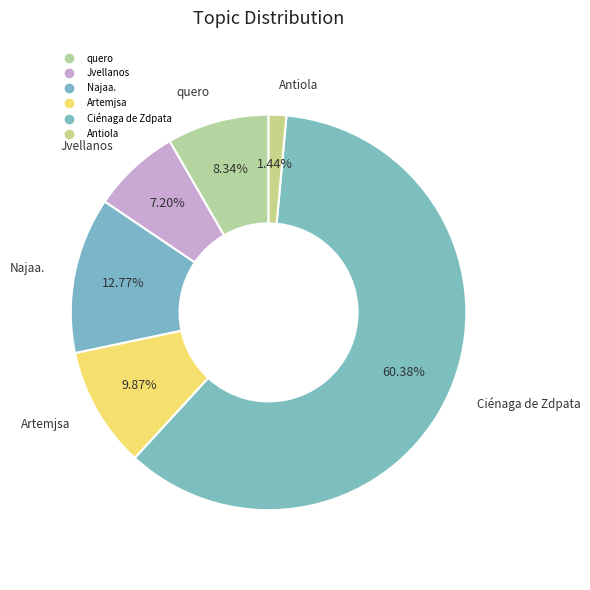

Which category has the biggest portion of the pie?

Ciénaga de Zdpata